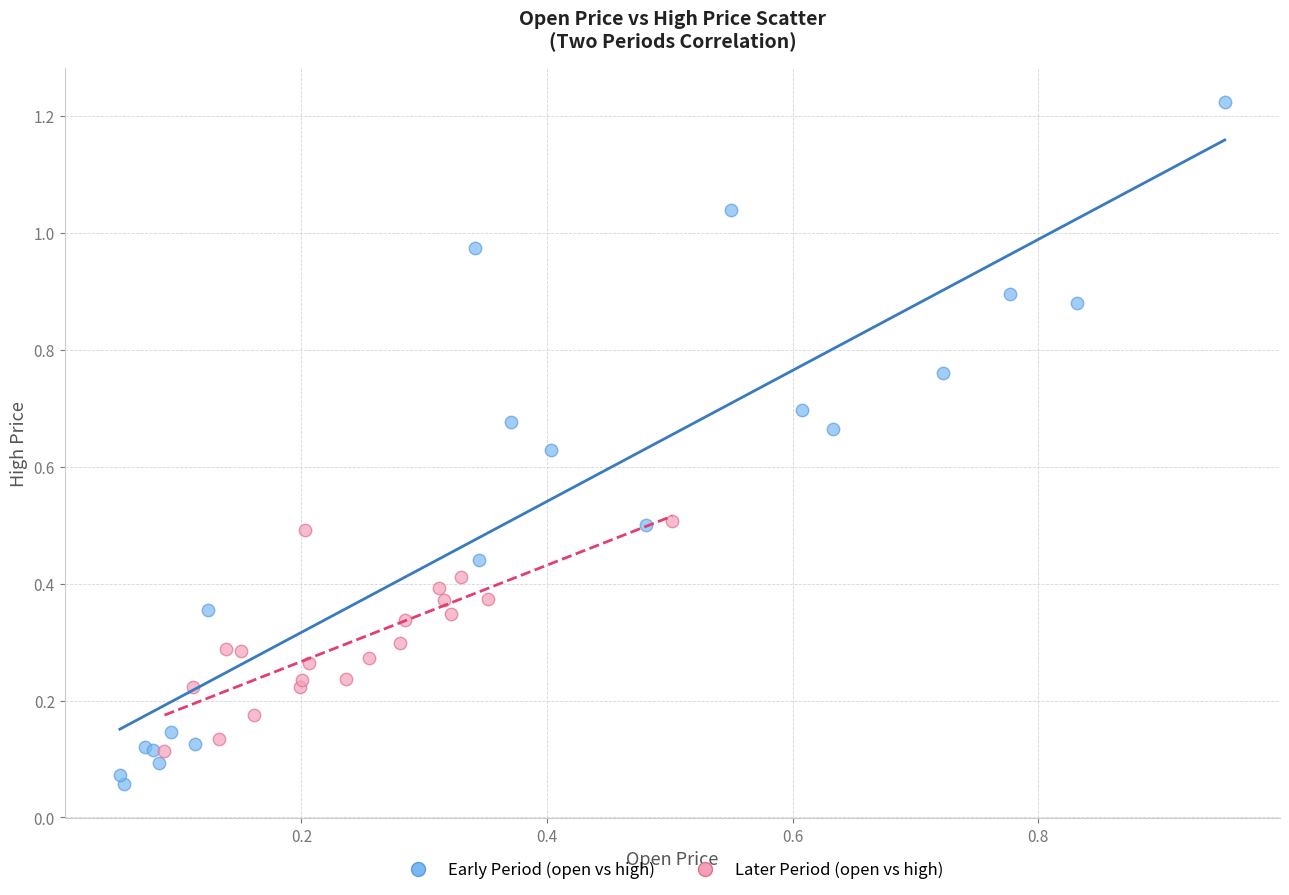

Which series contains the lowest Y value?

Early Period (open vs high)